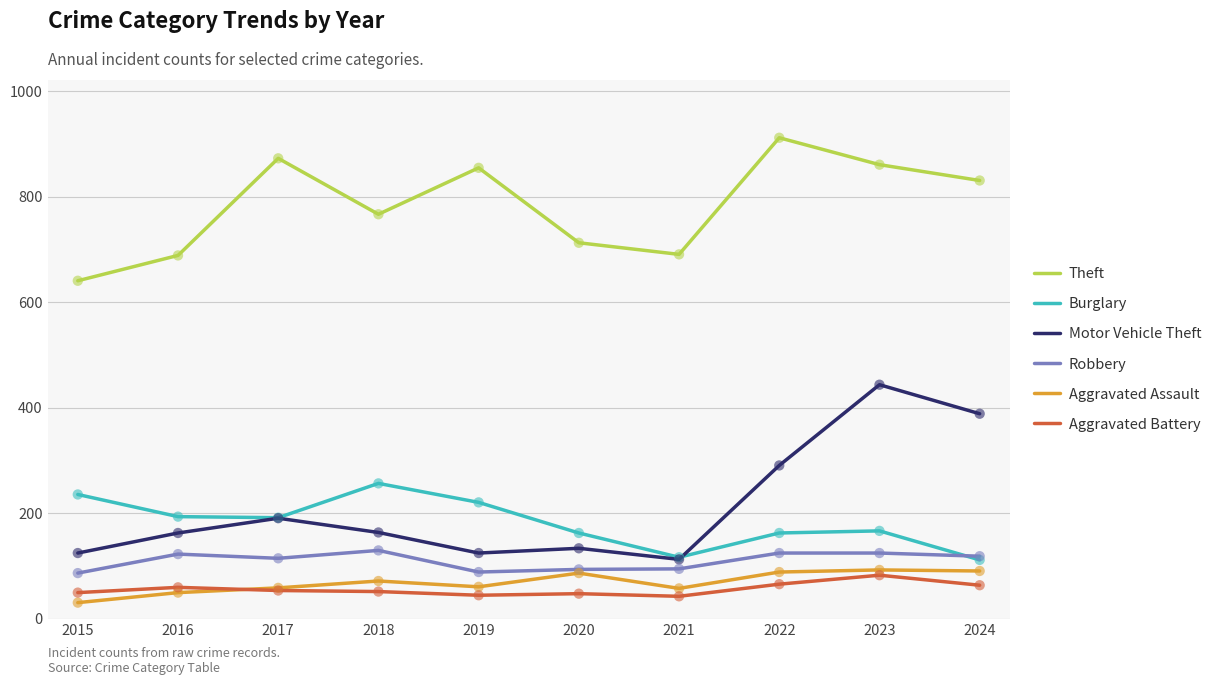

What are all the series names shown in the legend?

Theft, Burglary, Motor Vehicle Theft, Robbery, Aggravated Assault, Aggravated Battery